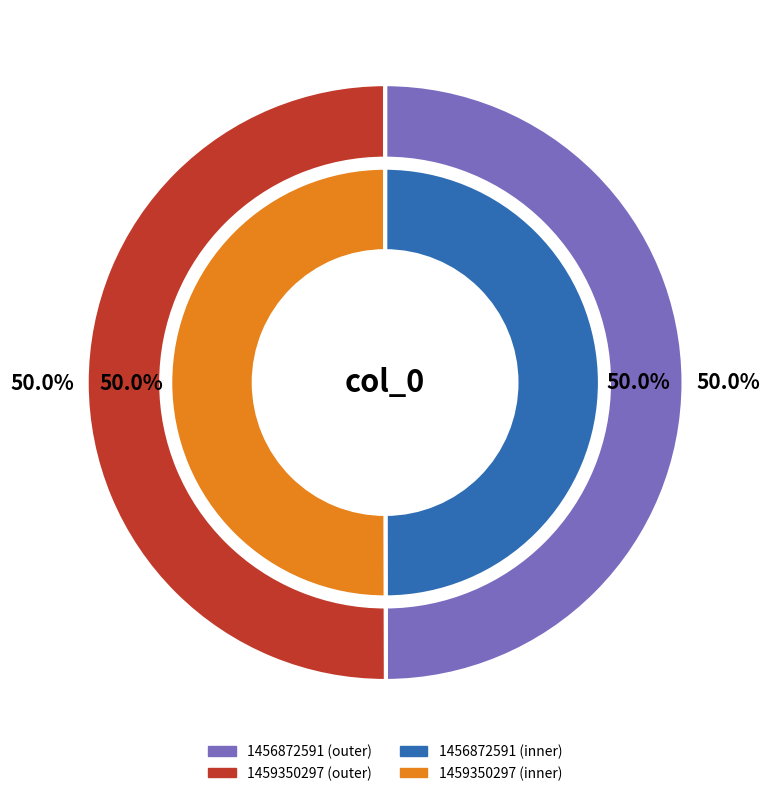

Which category has the biggest portion of the pie?

1459350297